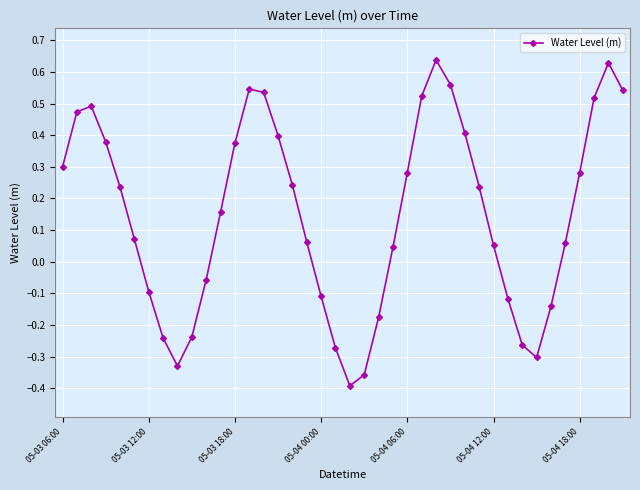

Count the number of values greater than 0.

26